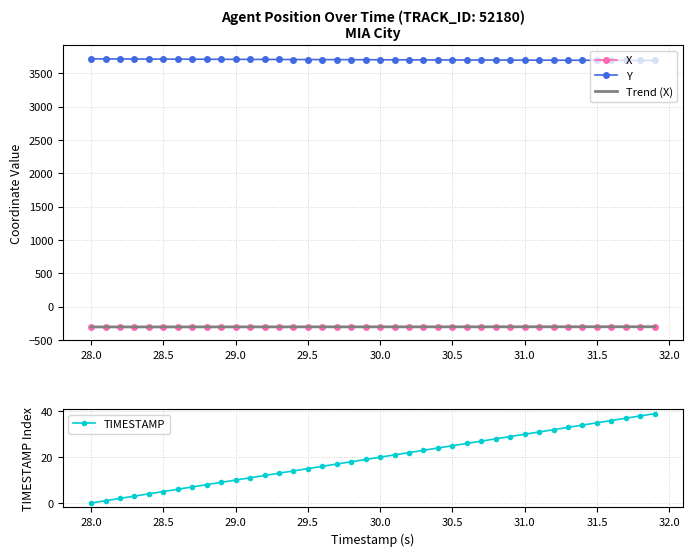

True or false: Y and Trend (X) cross at least once.

False